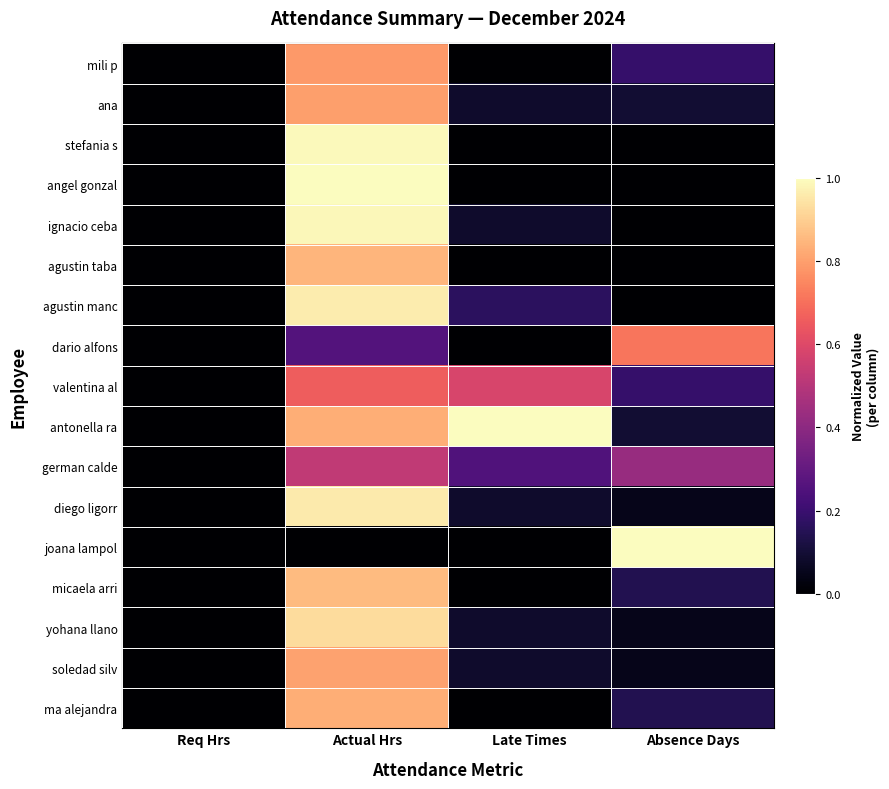

What is the total value across all series at Late Times?

2.4